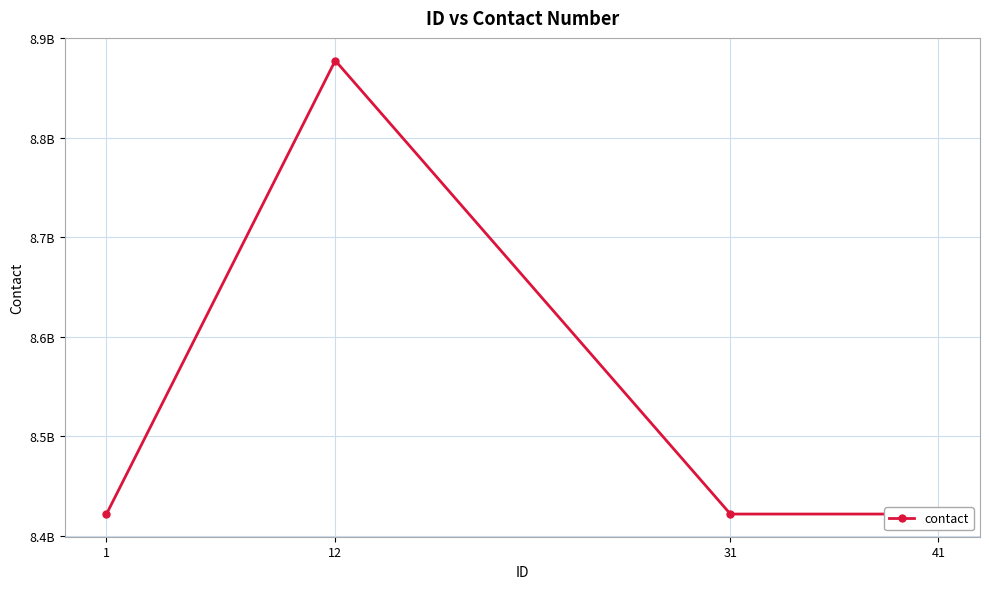

Approximately how many times larger is the value at 41 compared to 31?

1.0